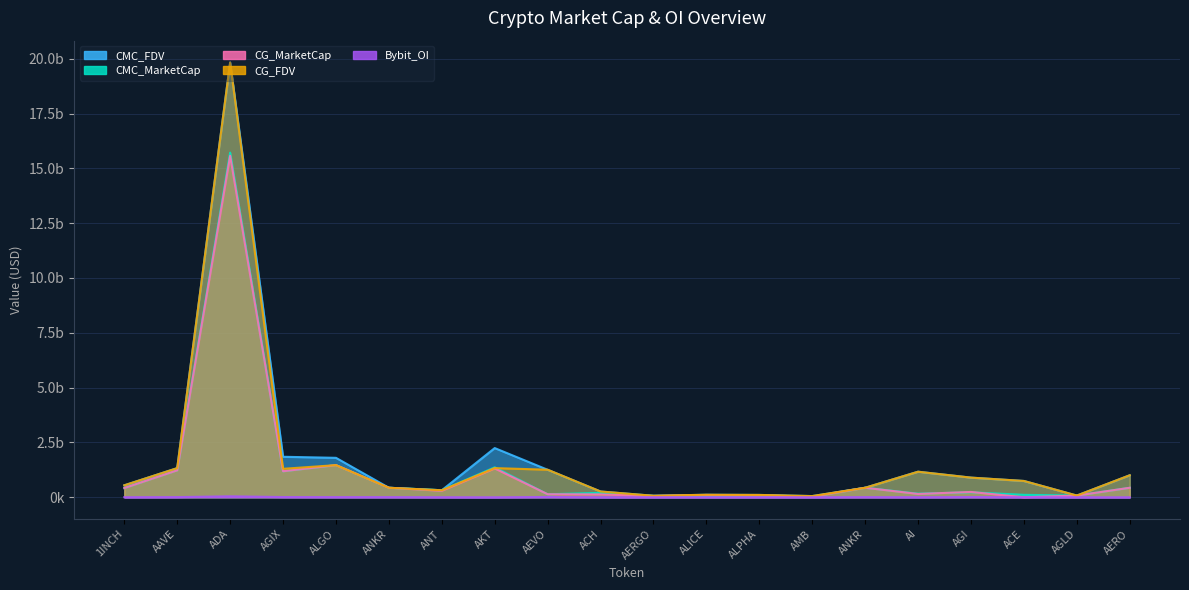

How many data points does each series have?

20